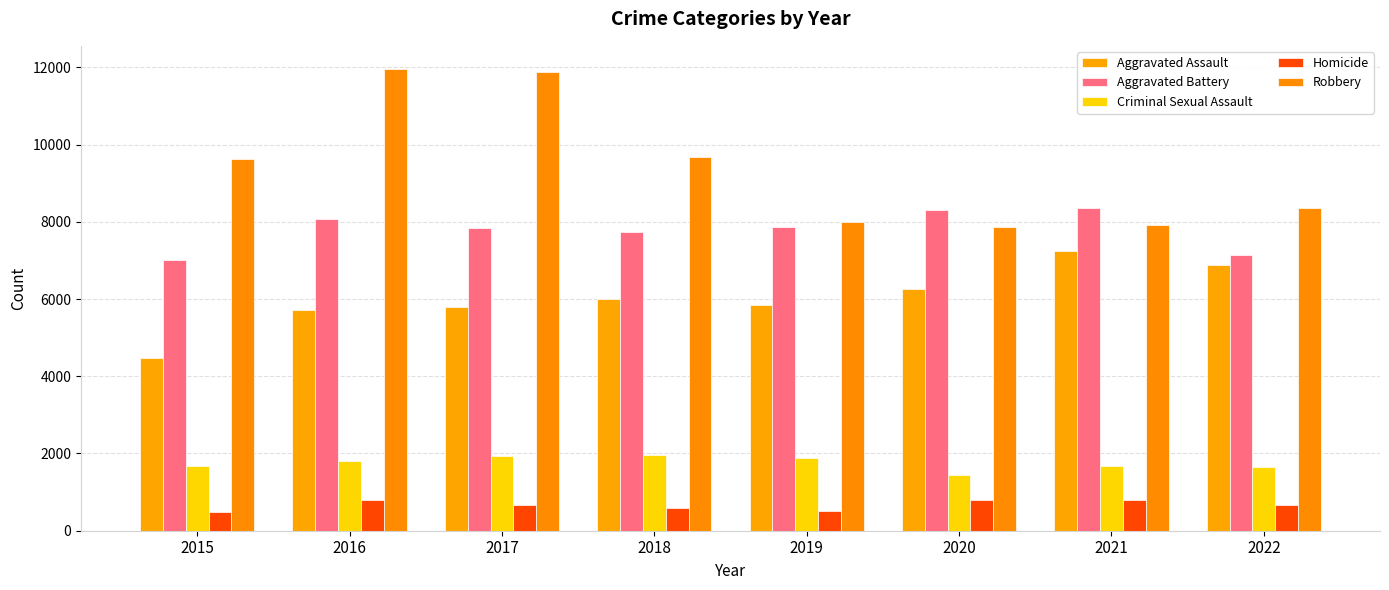

Does the chart contain any negative values?

No